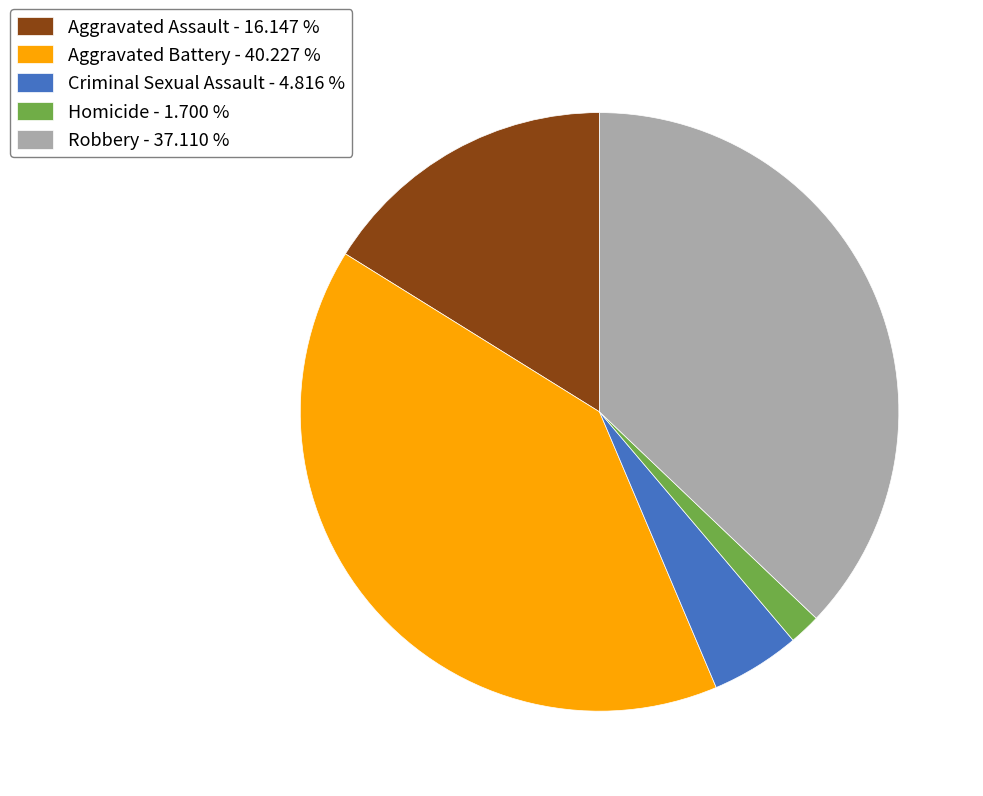

Between Aggravated Battery - 40.227 % and Aggravated Assault - 16.147 %, which is larger?

Aggravated Battery - 40.227 %